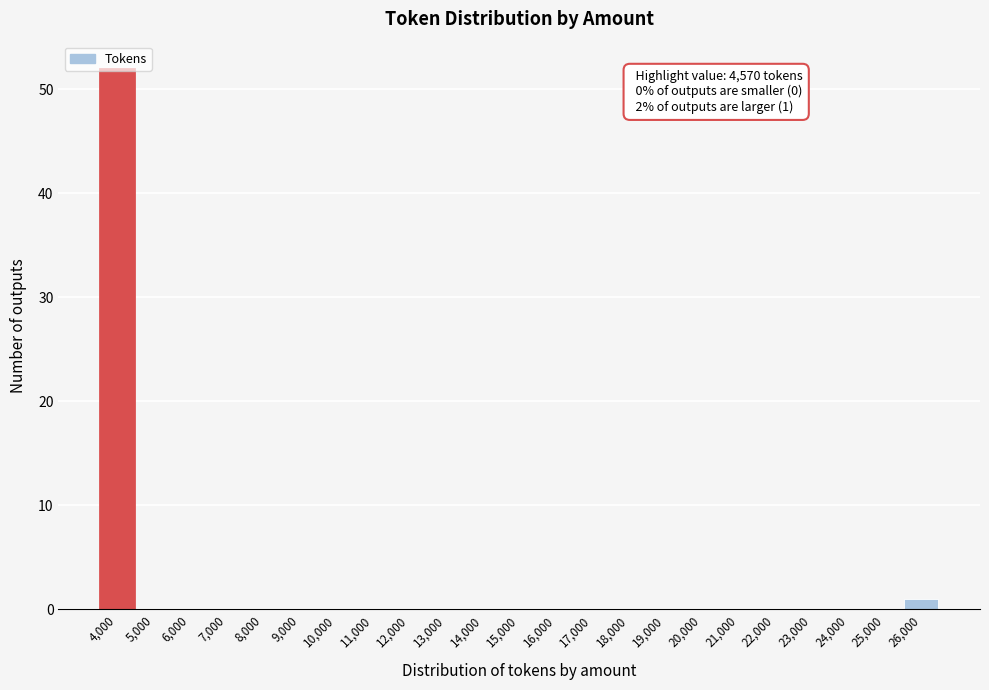

Which label corresponds to the largest value in the chart?

4,000